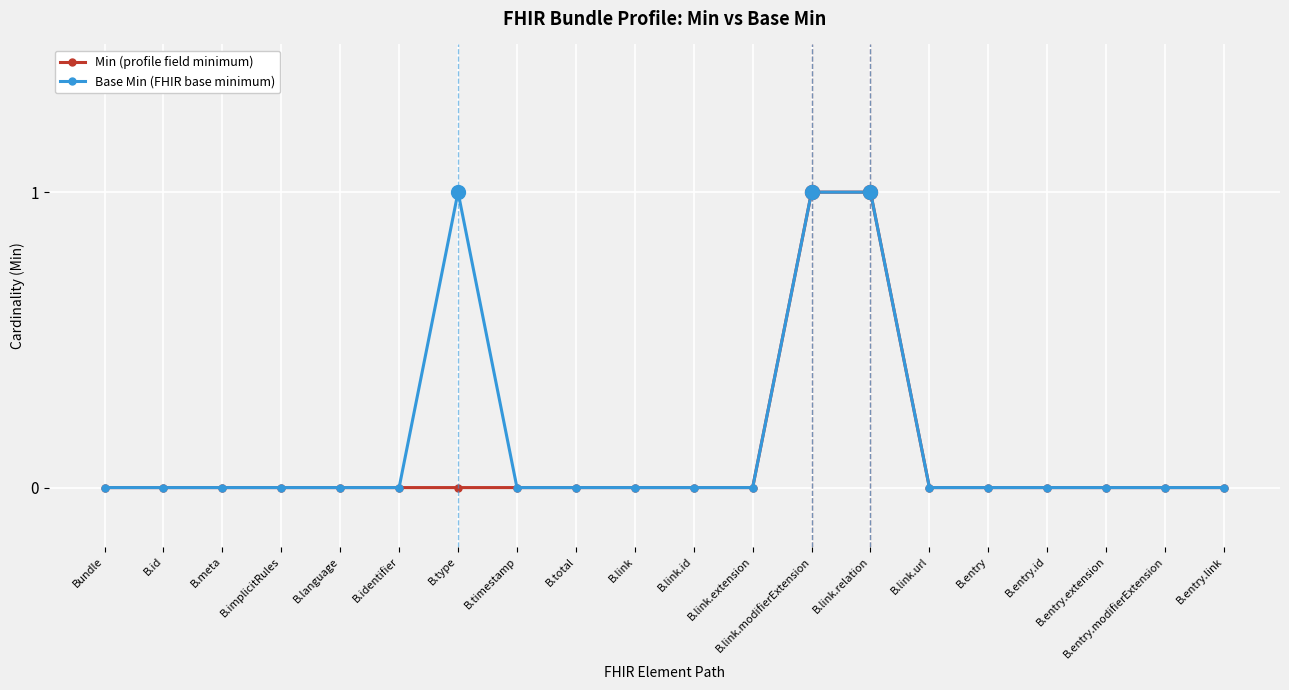

True or false: Min (profile field minimum) has a value of 1 at B.link.relation.

True